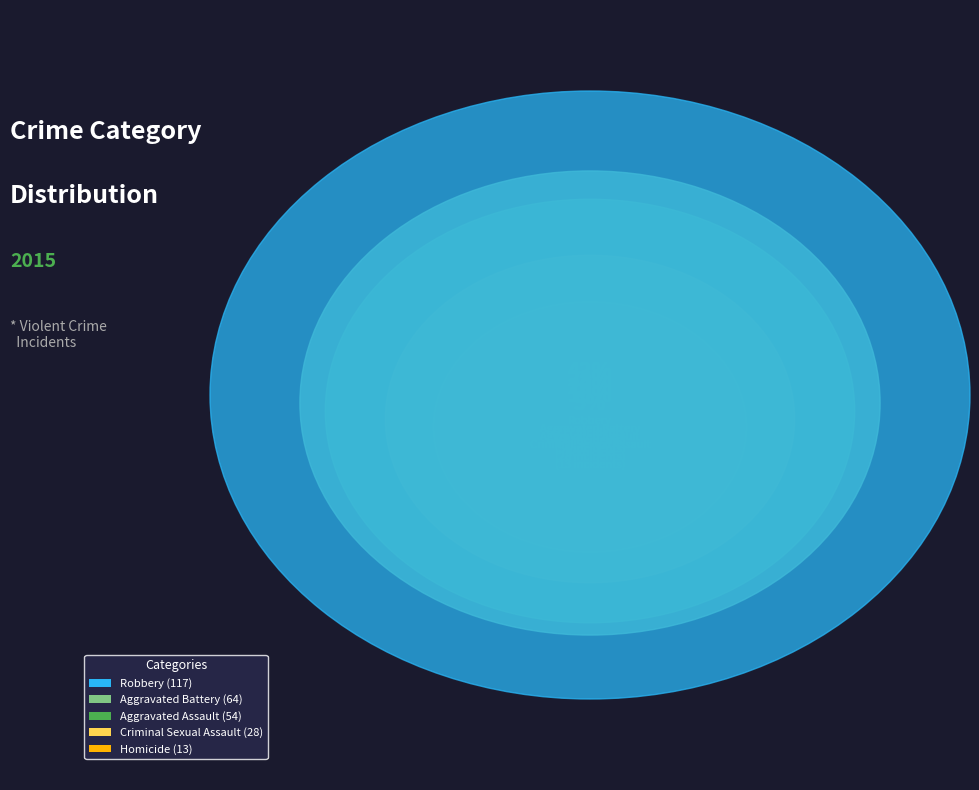

Count the number of slices in the pie.

5